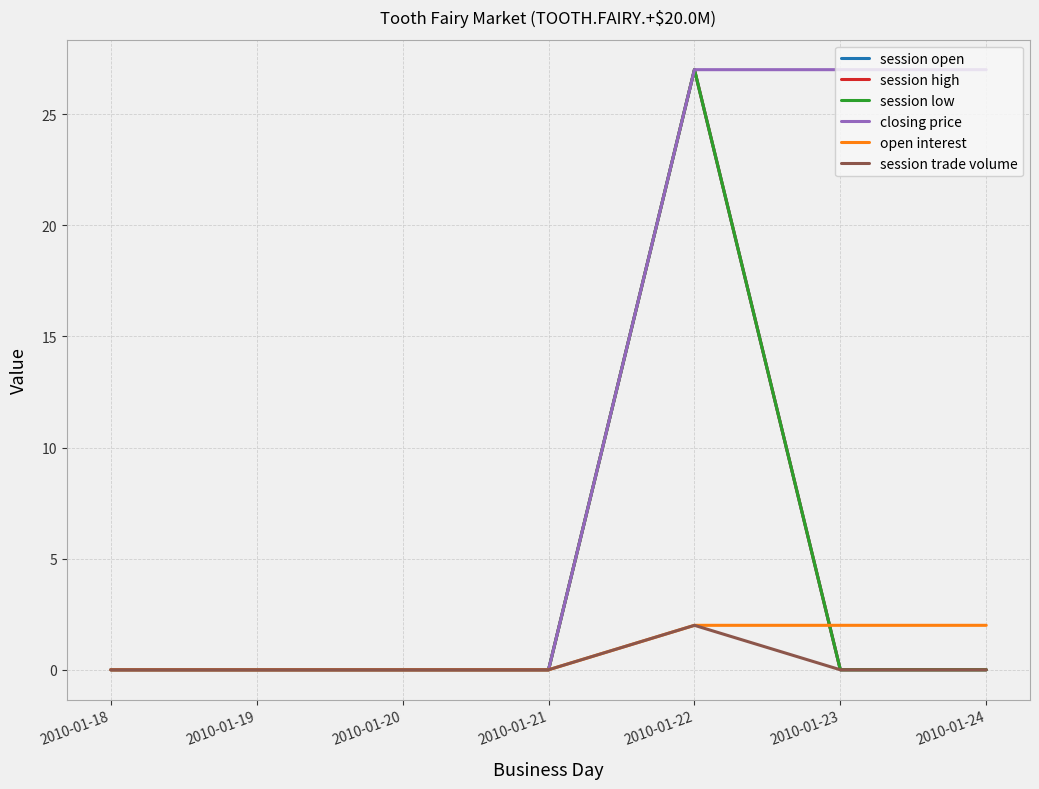

Does the chart have visible grid lines?

Yes